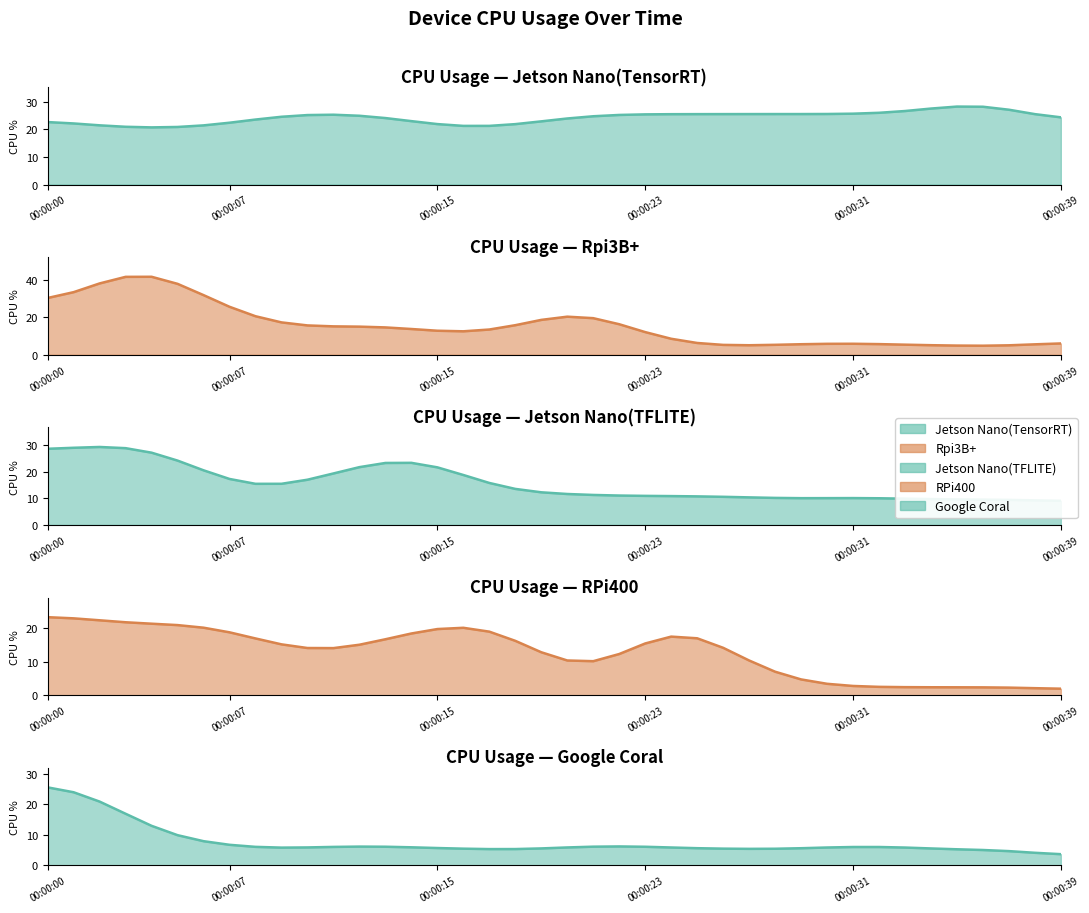

What is the total value across all series at 00:00:39?

41.2